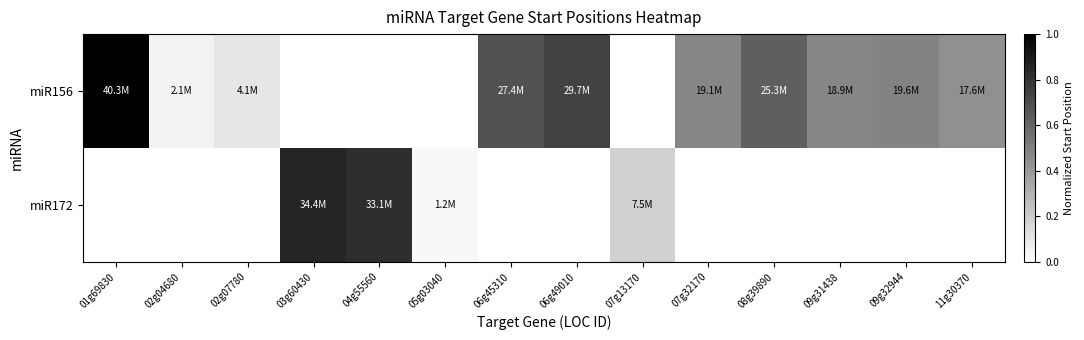

What is the greatest value displayed?

1.0